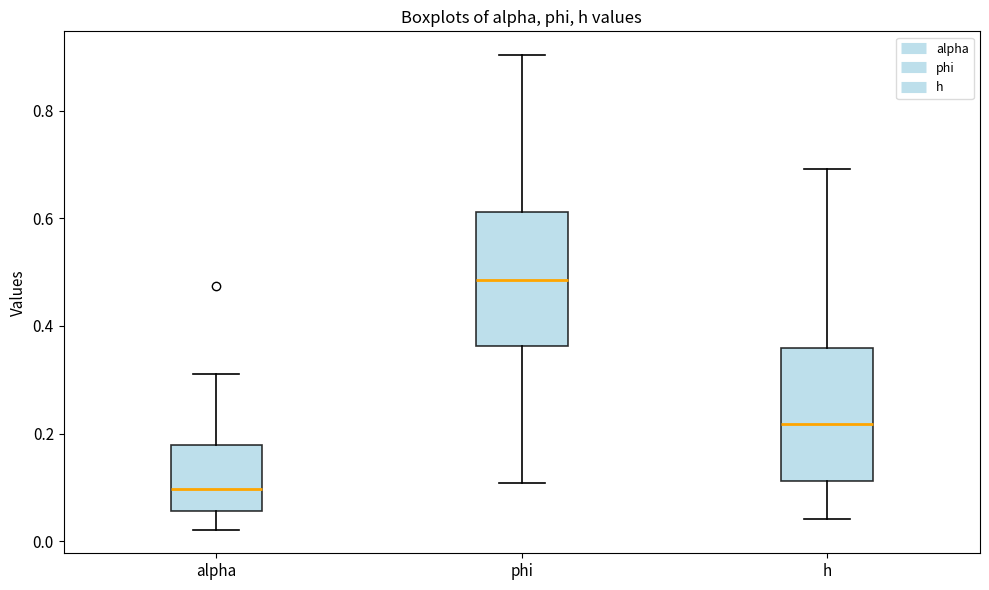

Where is the lower edge of the box for h on the y-axis? The values are not printed on the chart, so give them approximately, as read against the axis.

0.12